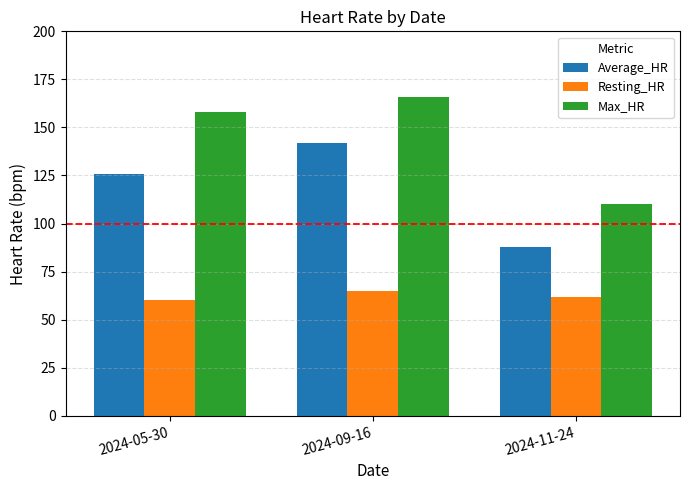

What is the spread (max minus min) of values at 2024-09-16?

101